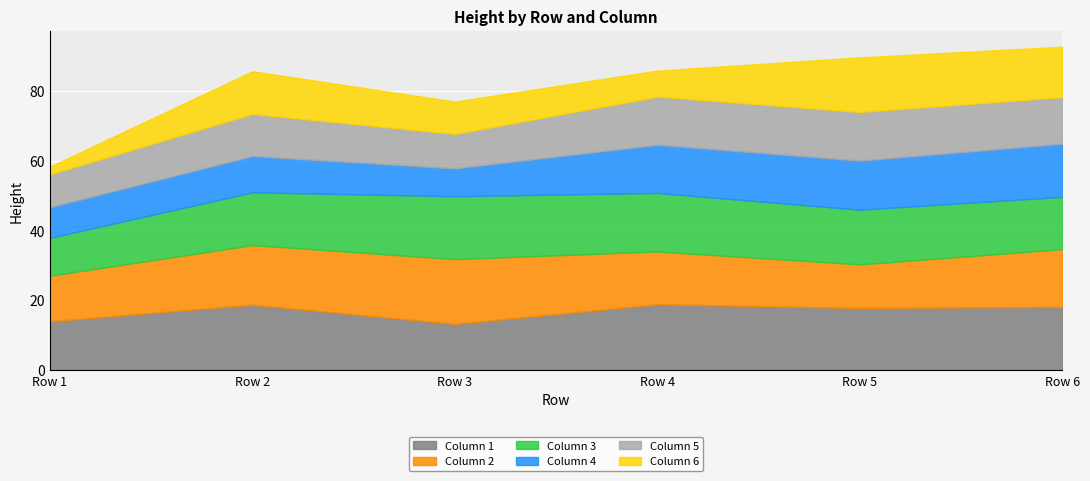

At which label does Column 6 reach its peak?

Row 5